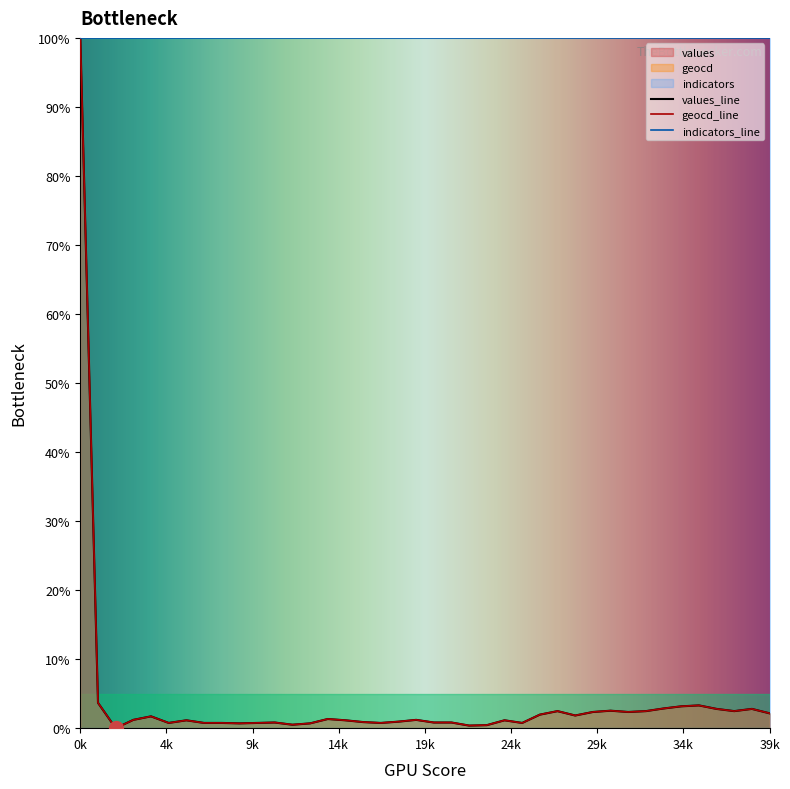

What is the total value across all series at 33?

5.7